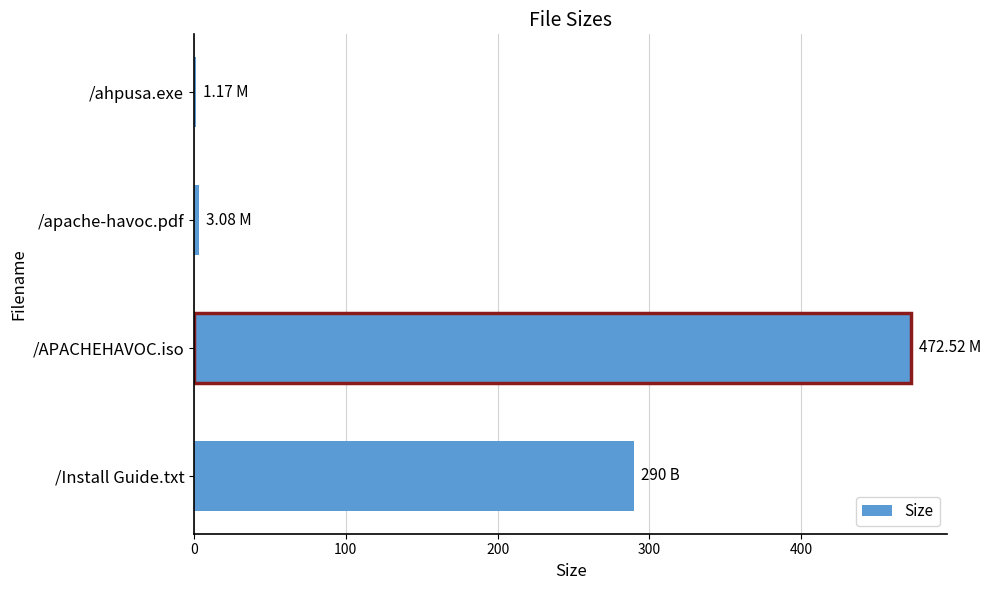

At which label is the value closest to 236?

/Install Guide.txt